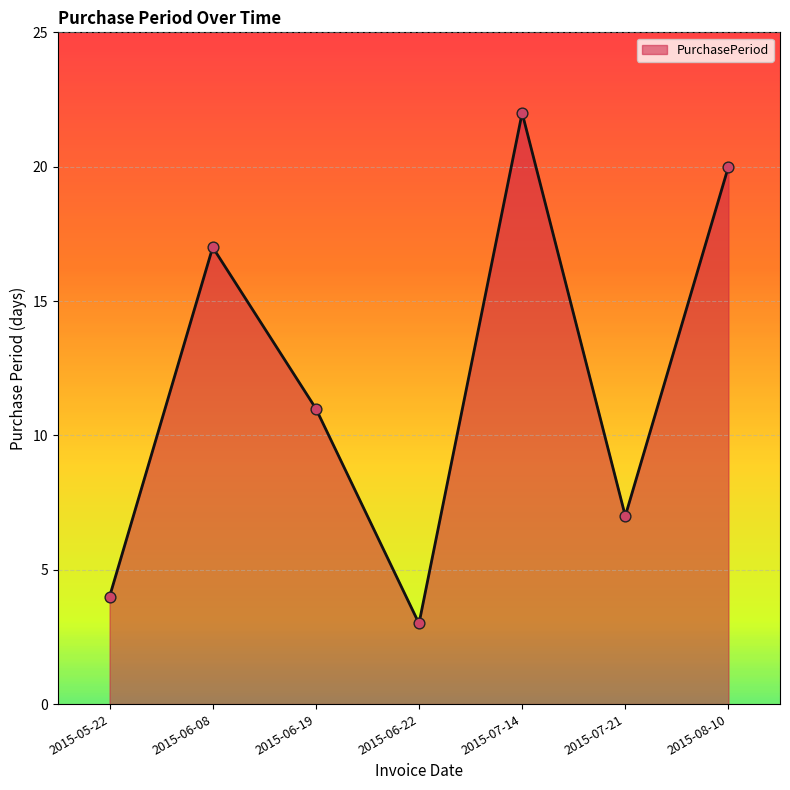

Approximately how many times larger is the value at 2015-07-14 compared to 2015-08-10?

1.1